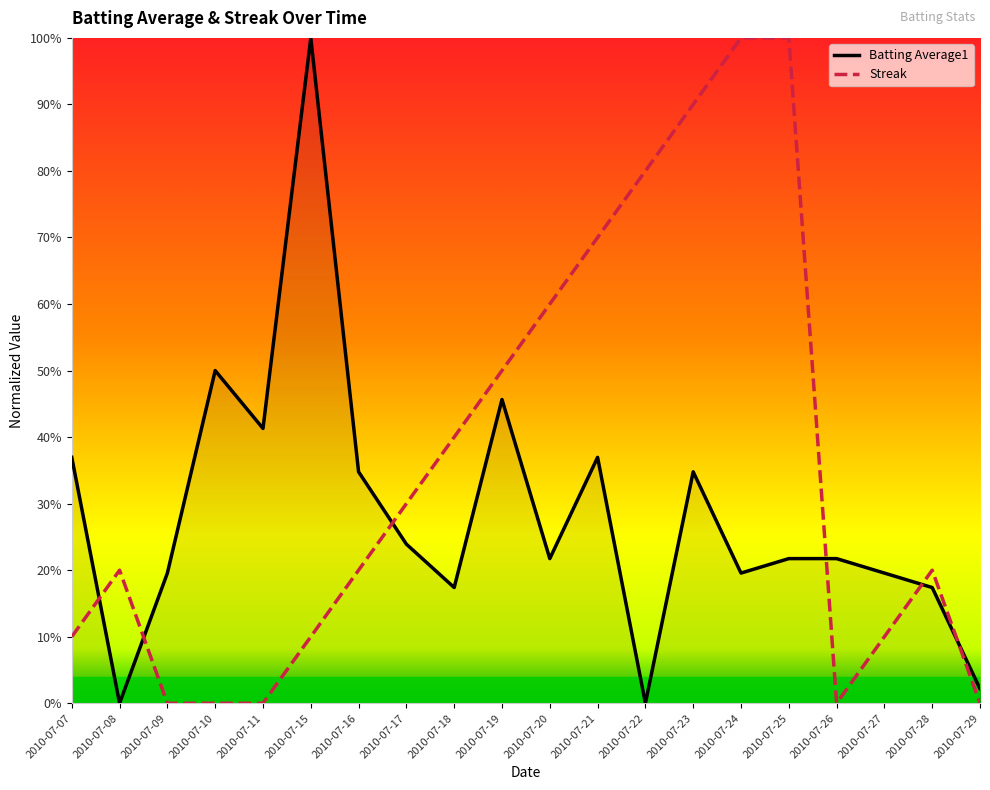

How many interior local peaks does the Streak series have?

2